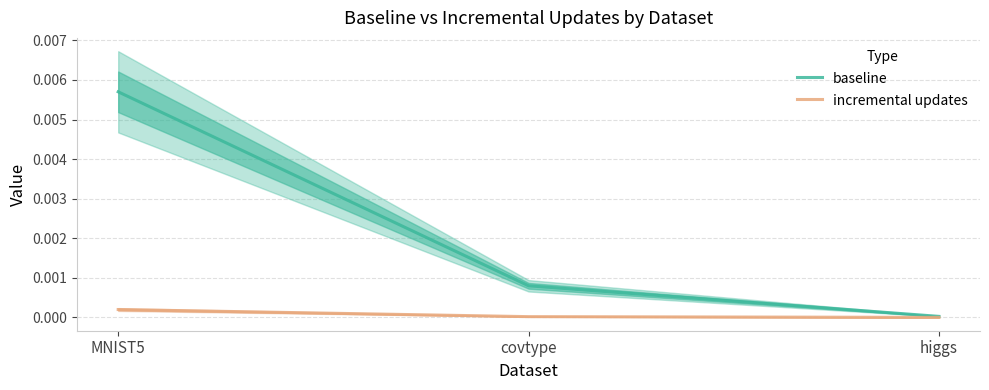

Which series has the widest spread of values?

baseline